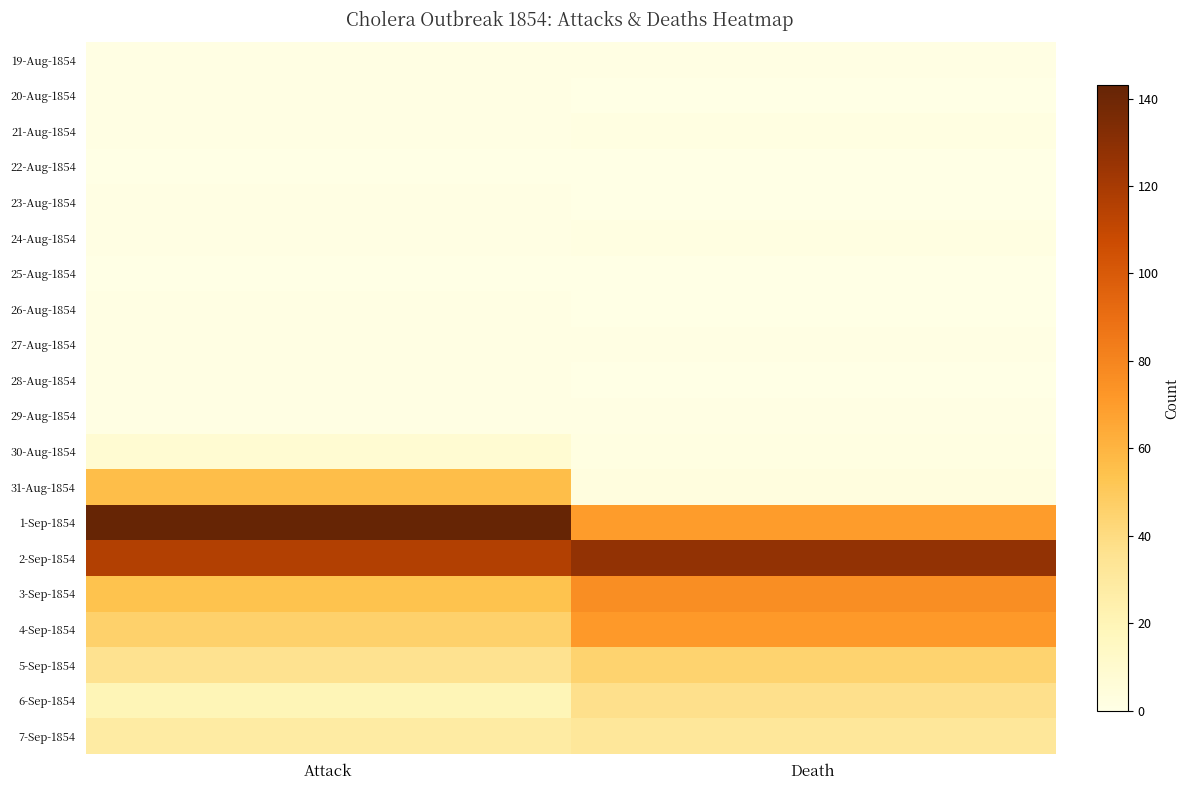

How many categories are shown in the chart?

2